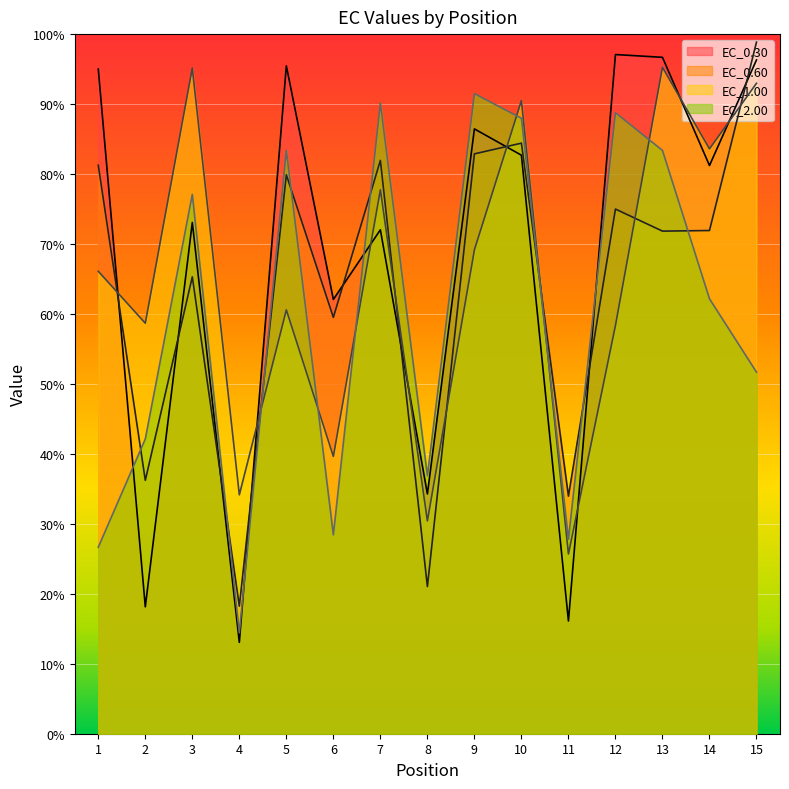

Reading left to right, list all the values displayed in this chart.

EC_0.30: 95.0	18.1	73.1	13.1	95.5	62.1	72.0	34.3	86.5	82.7	16.1	97.1	96.7	81.2	96.3
EC_0.60: 81.3	36.2	65.3	18.2	79.9	59.5	81.9	21.0	82.9	84.4	34.0	75.0	71.8	71.9	98.8
EC_1.00: 66.1	58.7	95.2	34.1	60.6	39.6	77.7	30.4	69.2	90.5	25.7	58.4	95.3	83.6	93.0
EC_2.00: 26.7	42.1	77.1	14.4	83.4	28.4	90.1	36.9	91.5	88.0	27.8	88.8	83.4	62.2	51.7